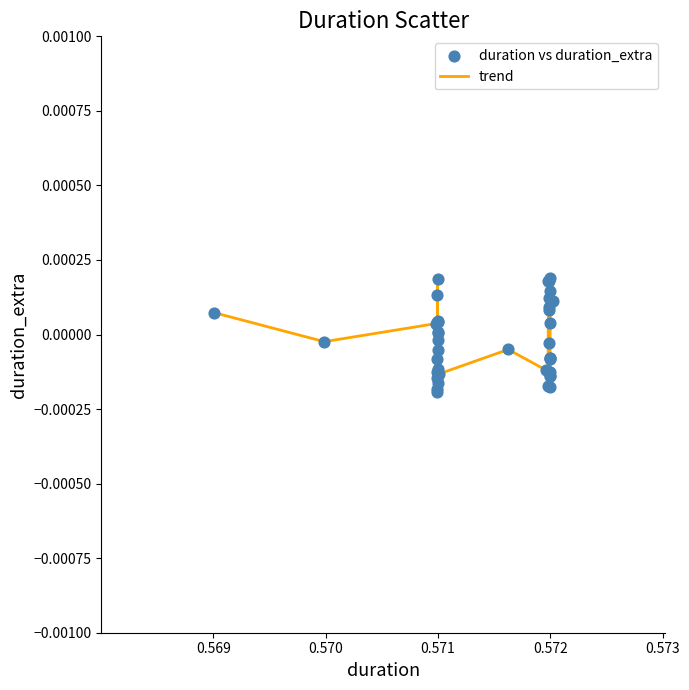

How many lines are shown in the chart?

1